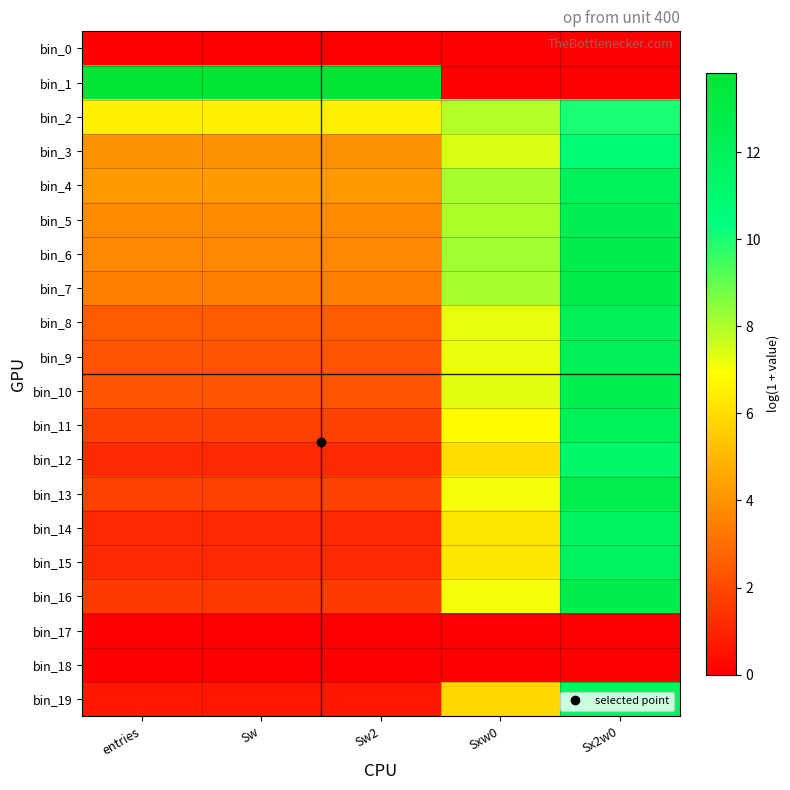

What is the difference between the highest and lowest values at Sw2?

13.8